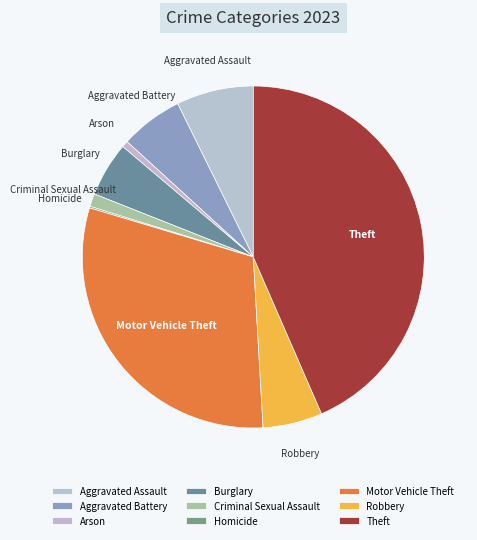

Do Criminal Sexual Assault and Aggravated Assault together represent more than half of the pie?

No